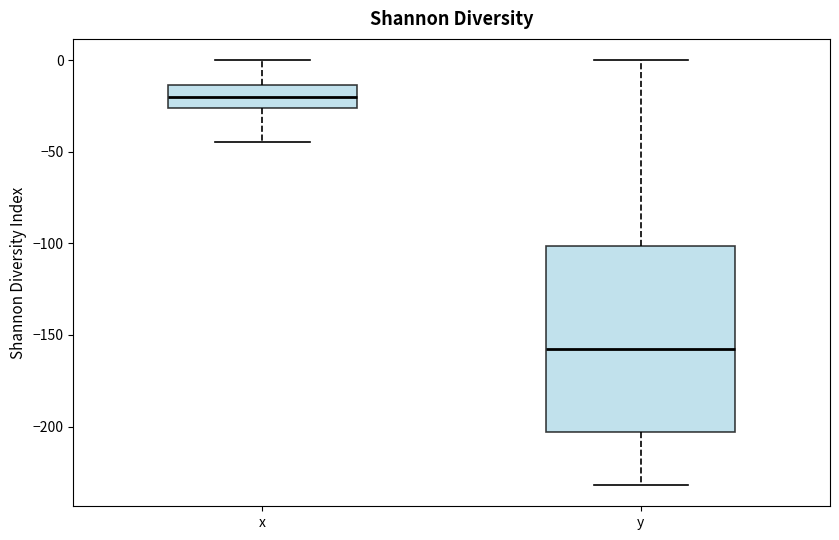

Where is the lower edge of the box for y on the y-axis? The values are not printed on the chart, so give them approximately, as read against the axis.

-205